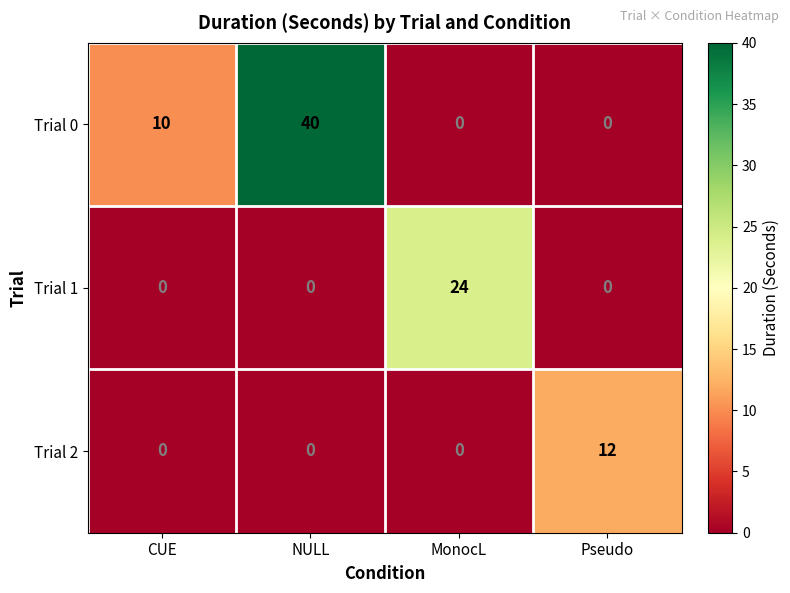

The value of Trial 0 at Pseudo is 16. True or false?

False